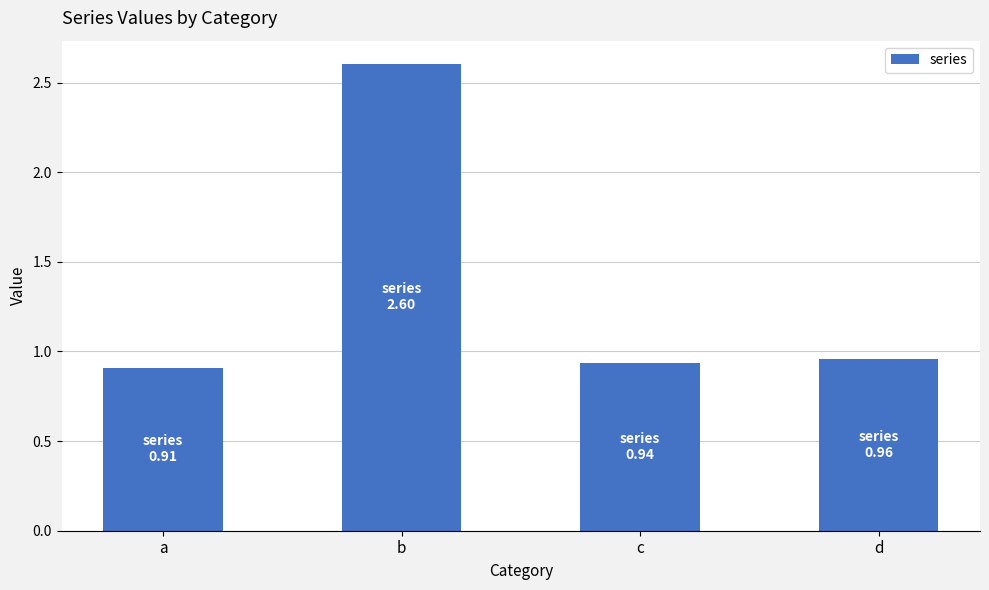

What is the maximum value shown in the chart?

2.6